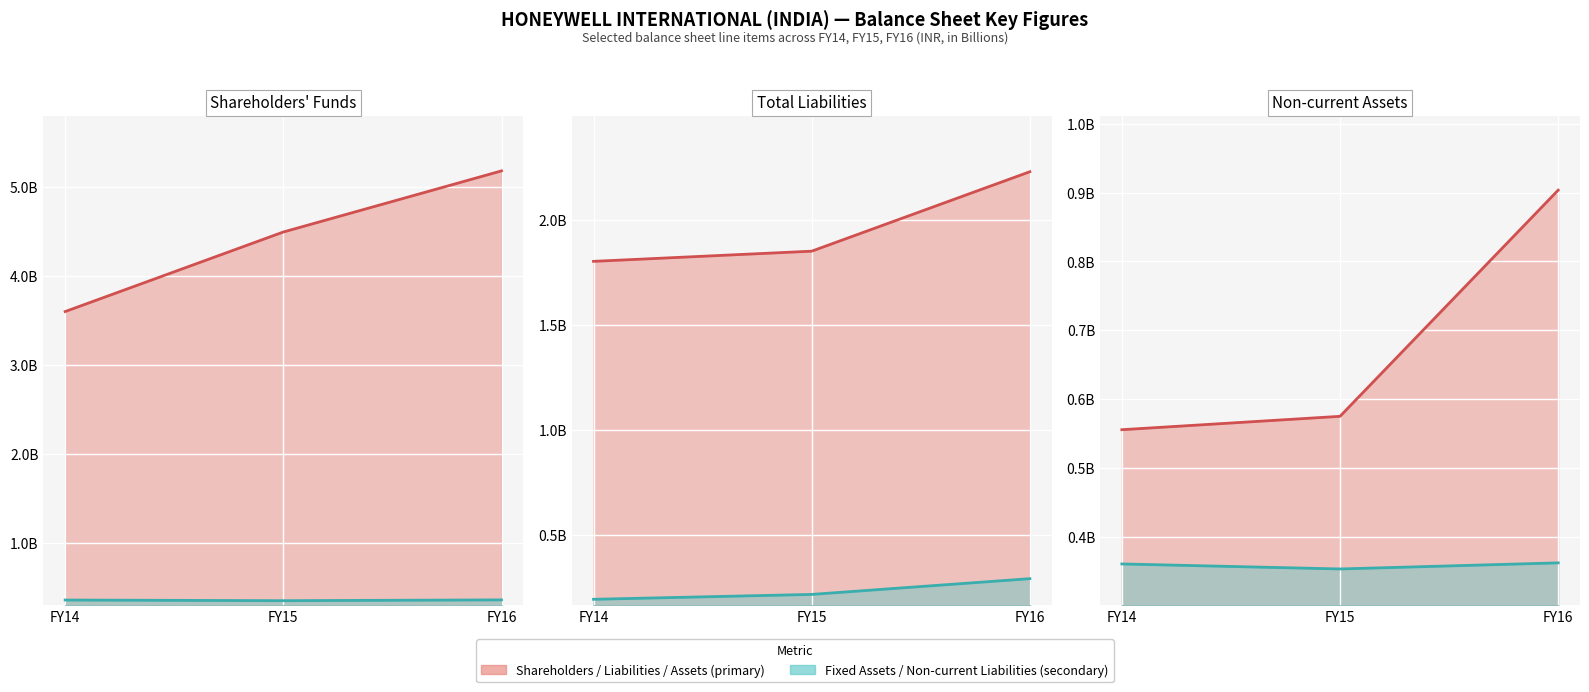

The Fixed Assets line series shows 0.6 at FY14. True or false?

False